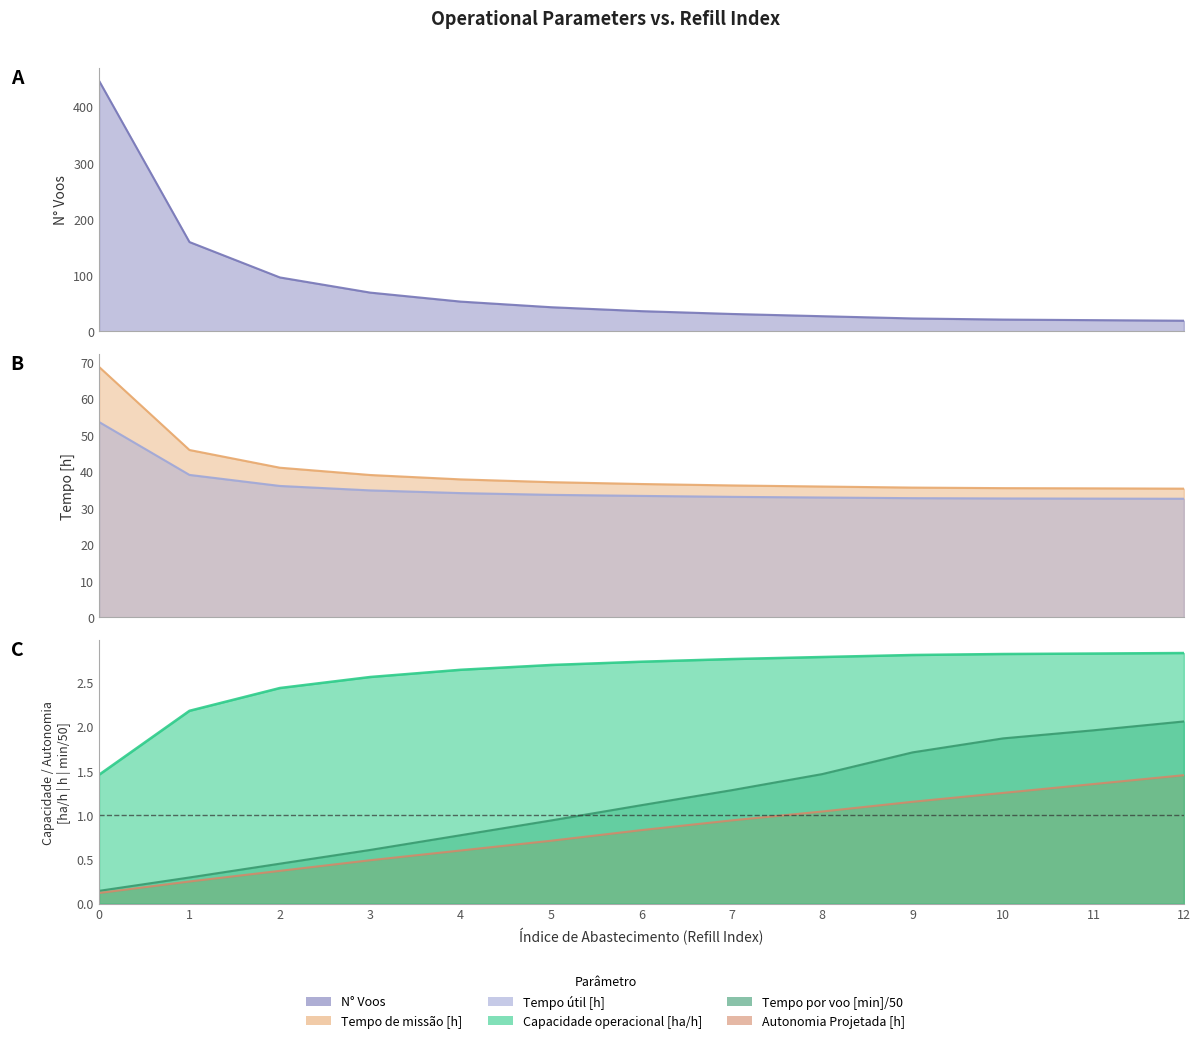

What is the difference between the Capacidade operacional [ha/h]_line values at 5 and 2?

0.3